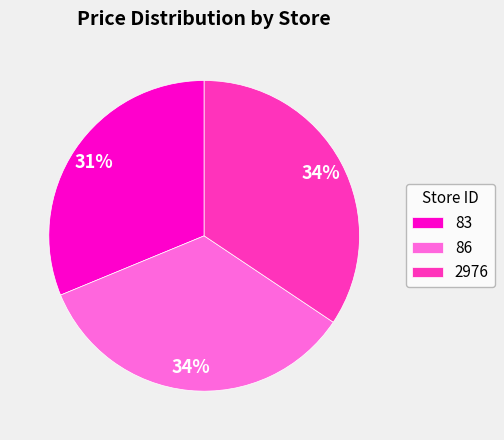

Do 2976 and 86 together represent more than half of the pie?

Yes